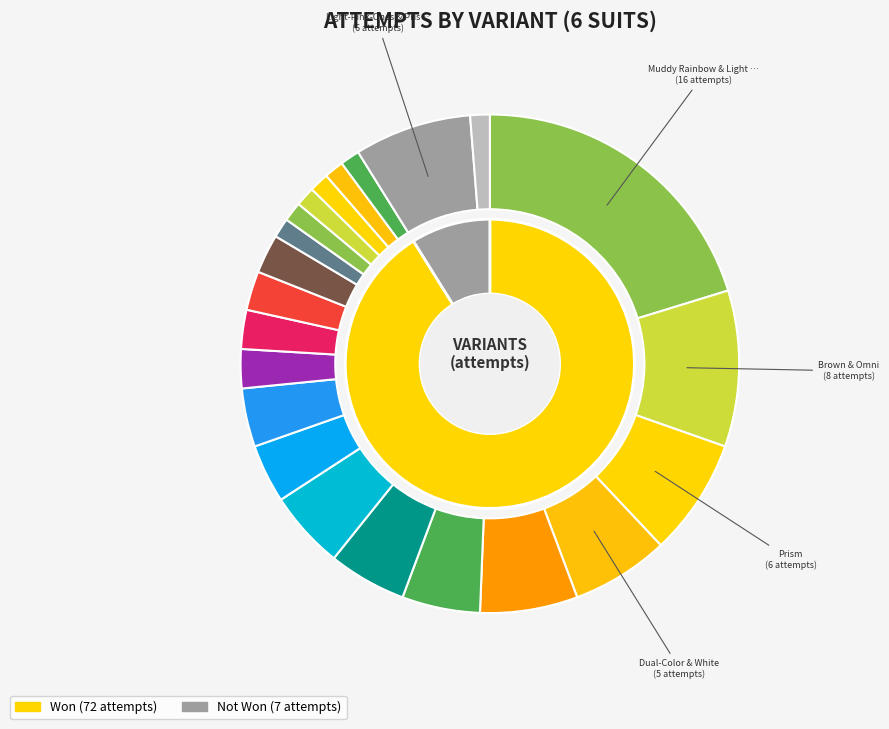

Between Light-Pink-Ones & Prism (6 Suits) and Null (6 Suits), which is larger?

Null (6 Suits)